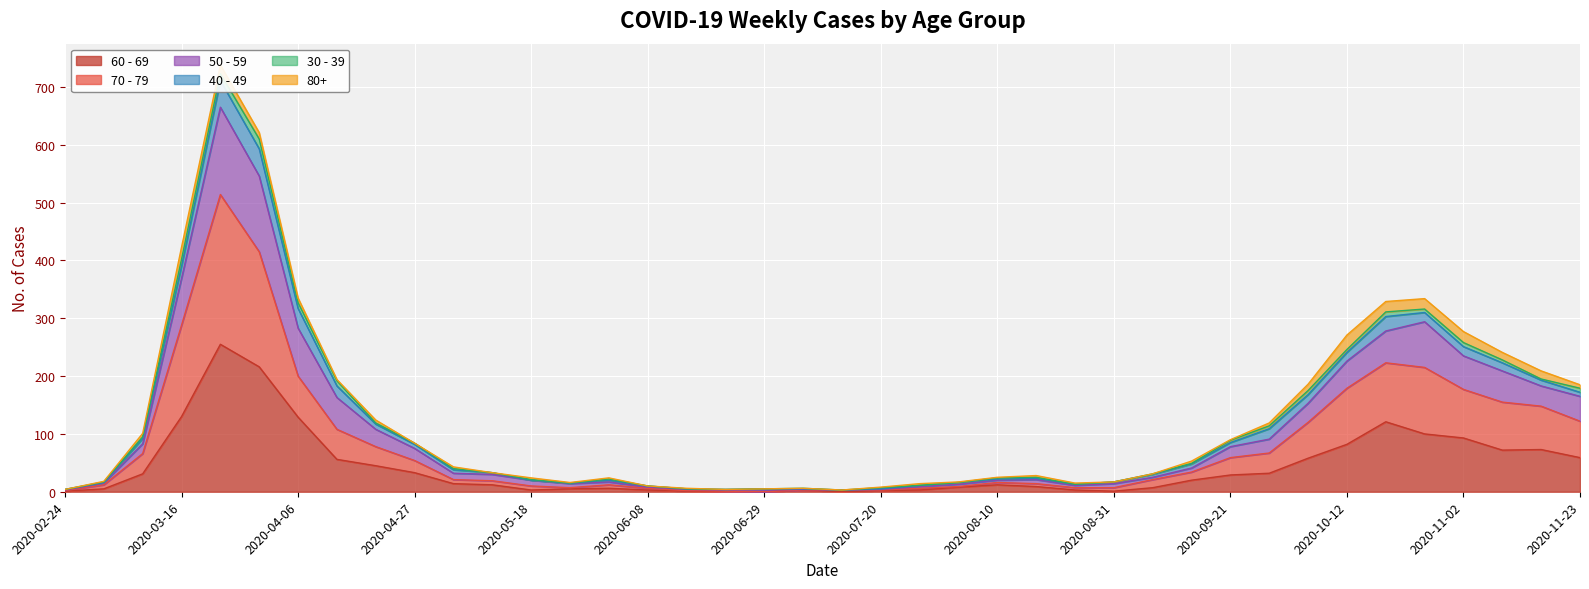

Is it true that 60 - 69 equals 121 at 2020-10-19?

True